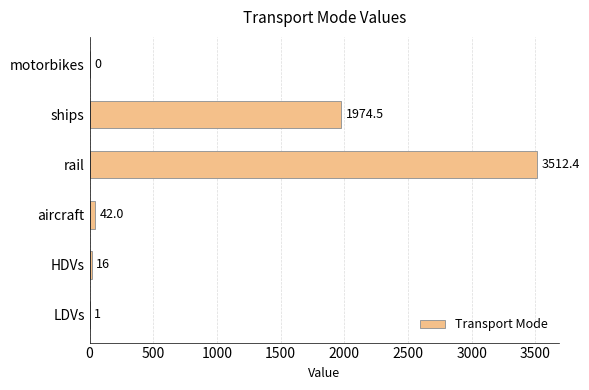

What is the sum of the values at HDVs and motorbikes?

16.0